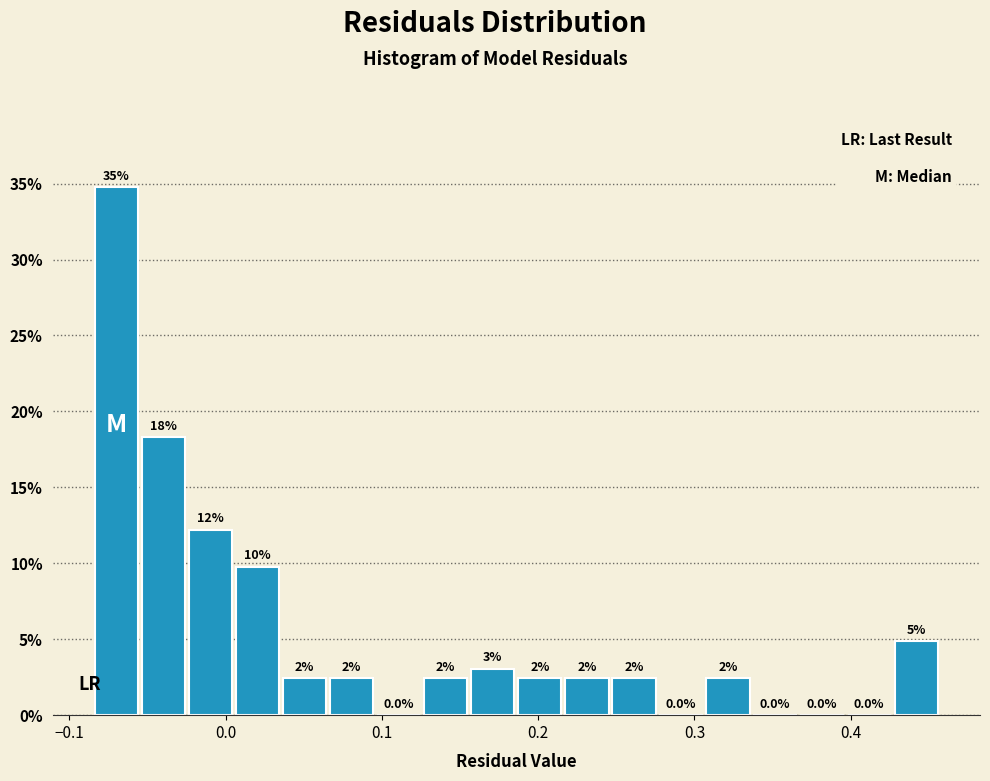

Read against the x-axis, roughly where is the centre of the tallest bar?

-0.07